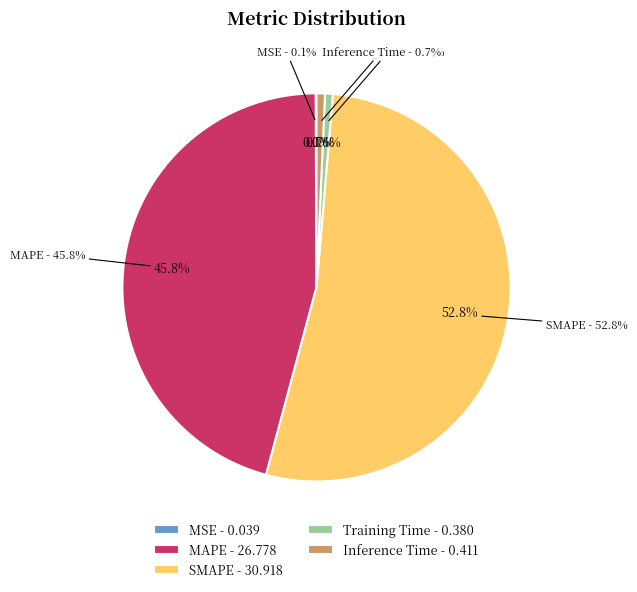

What percentage do MSE and MAPE together represent?

45.8%